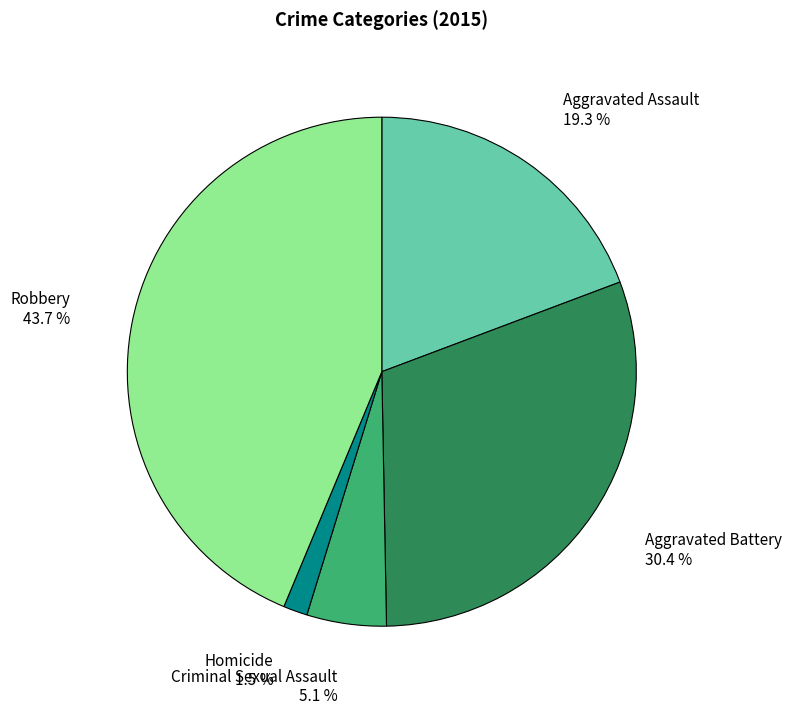

How many segments does this pie chart have?

5